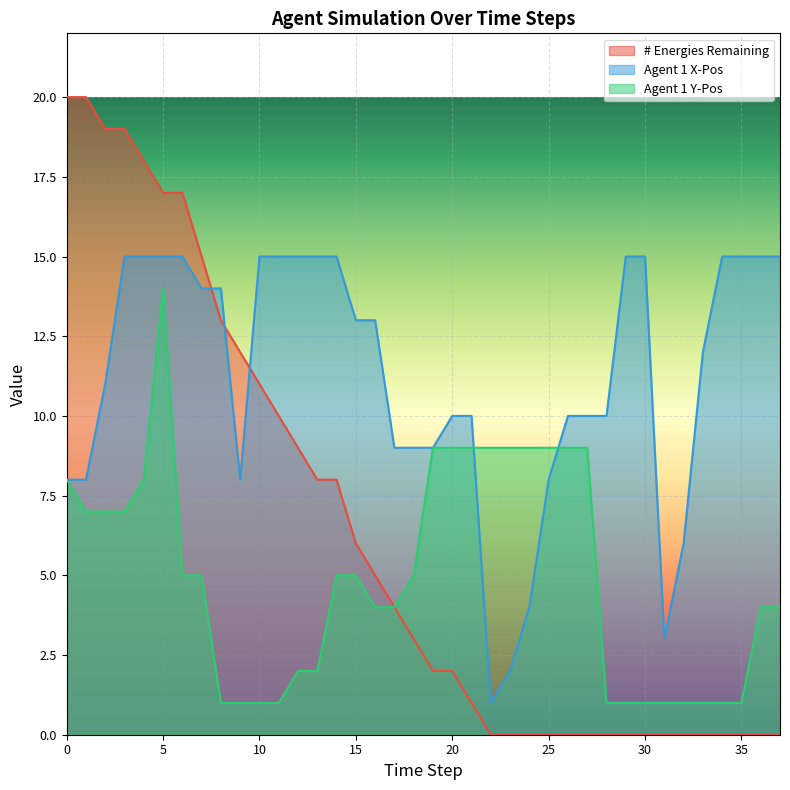

How many lines are shown in the chart?

3